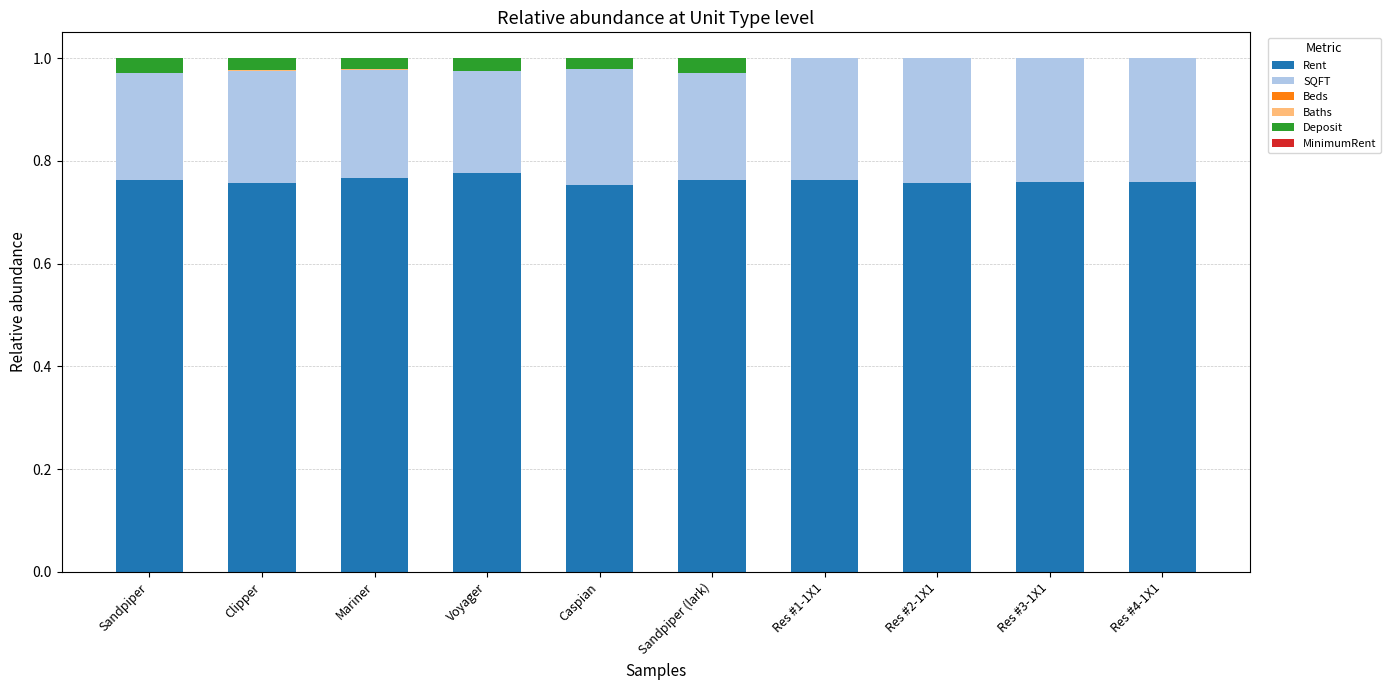

Are the bars grouped side by side (vs. stacked)?

No